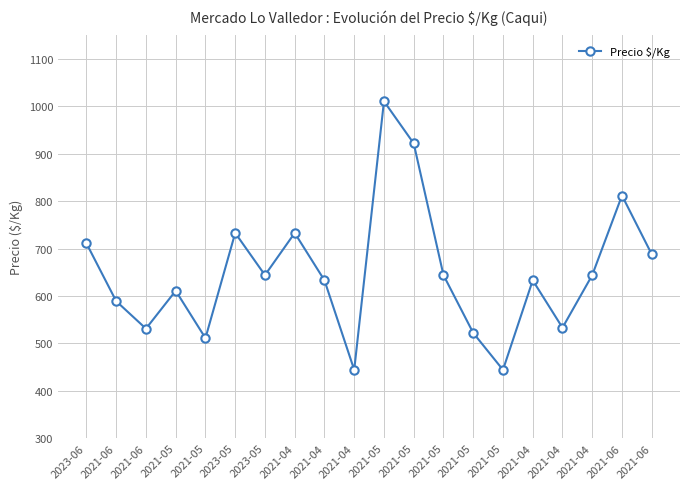

What is the sum of the values at 2021-05 and 2021-04?

1177